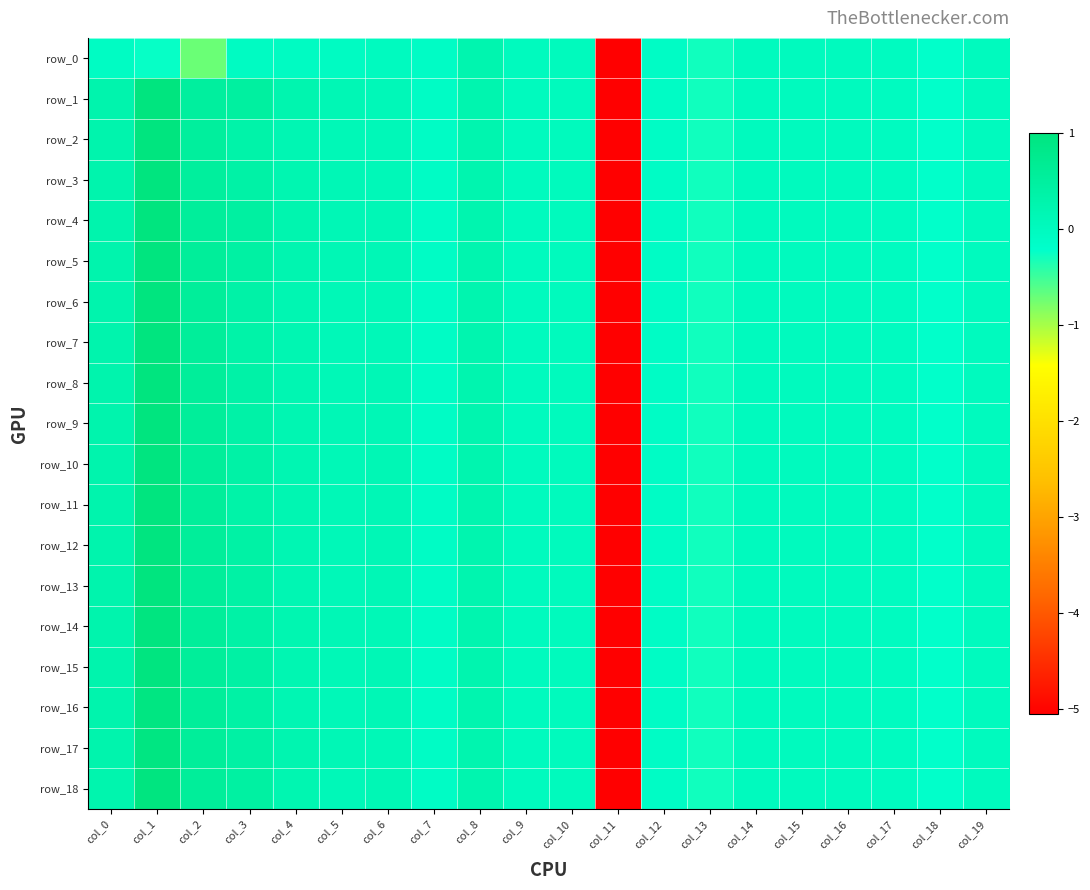

True or false: row_12 has a value of 0.2 at col_6.

False